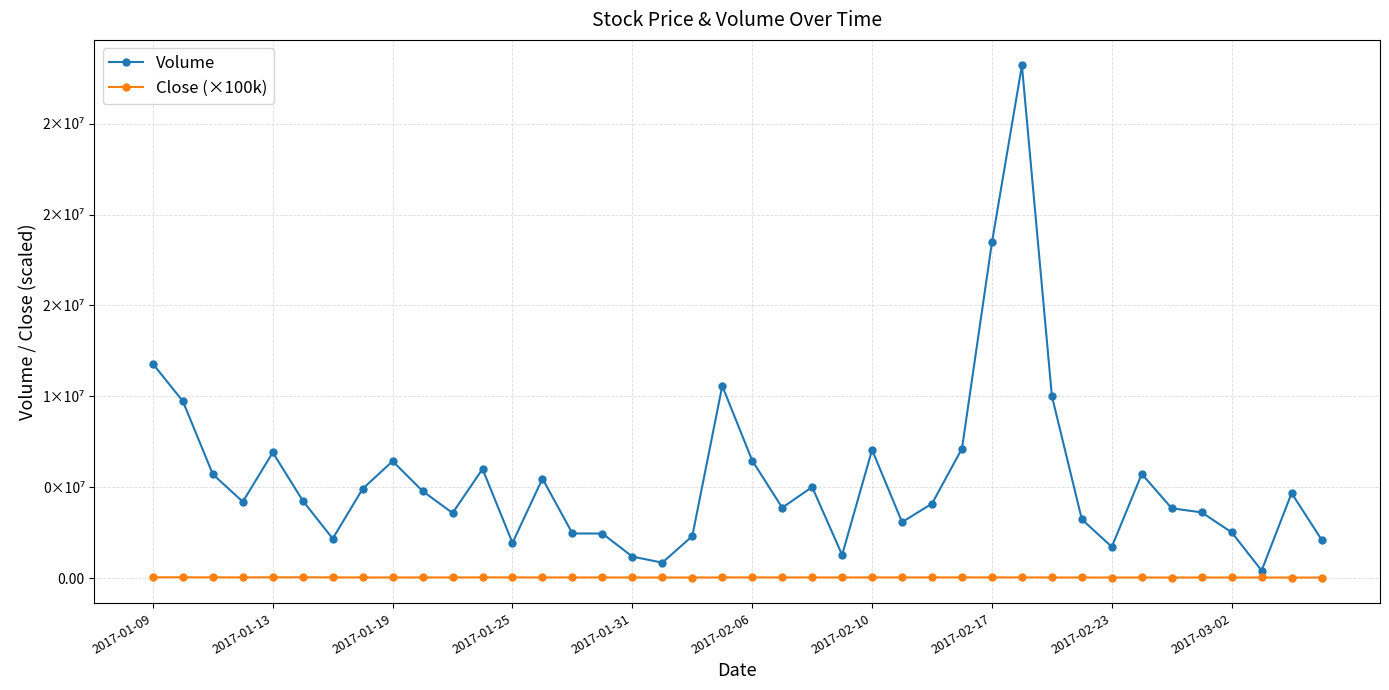

Reading left to right, transcribe all the data shown in this chart.

Volume: 11783600.0	9725100.0	5706200.0	4195400.0	6906700.0	4256800.0	2165400.0	4909500.0	6427800.0	4783500.0	3574600.0	5999500.0	1932000.0	5468000.0	2450300.0	2446000.0	1178000.0	845000.0	2304700.0	10569800.0	6462800.0	3866500.0	5004800.0	1269600.0	7053600.0	3074300.0	4092700.0	7120600.0	18464200.0	28199100.0	10013500.0	3226800.0	1713400.0	5725100.0	3835000.0	3610700.0	2511100.0	410800.0	4668900.0	2108800.0
Close (×100k): 40000.0	38000.0	36000.0	35000.0	38000.0	38000.0	35000.0	31000.0	30000.0	31000.0	31000.0	35000.0	33000.0	31000.0	31000.0	30000.0	29000.0	28000.0	27000.0	32000.0	34000.0	31000.0	31000.0	30000.0	33000.0	32000.0	32000.0	34000.0	33000.0	32000.0	29000.0	28000.0	27000.0	29000.0	27000.0	28000.0	29000.0	28000.0	25000.0	25000.0